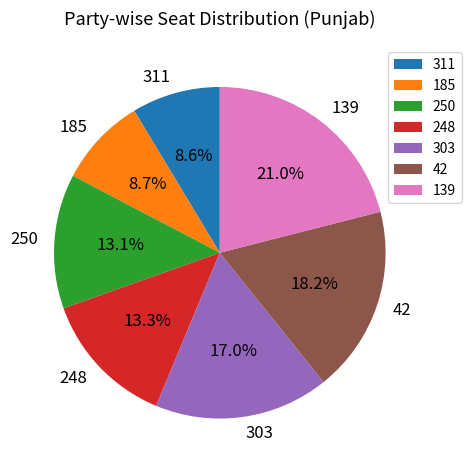

To the nearest percent, what portion does 185 represent?

9%